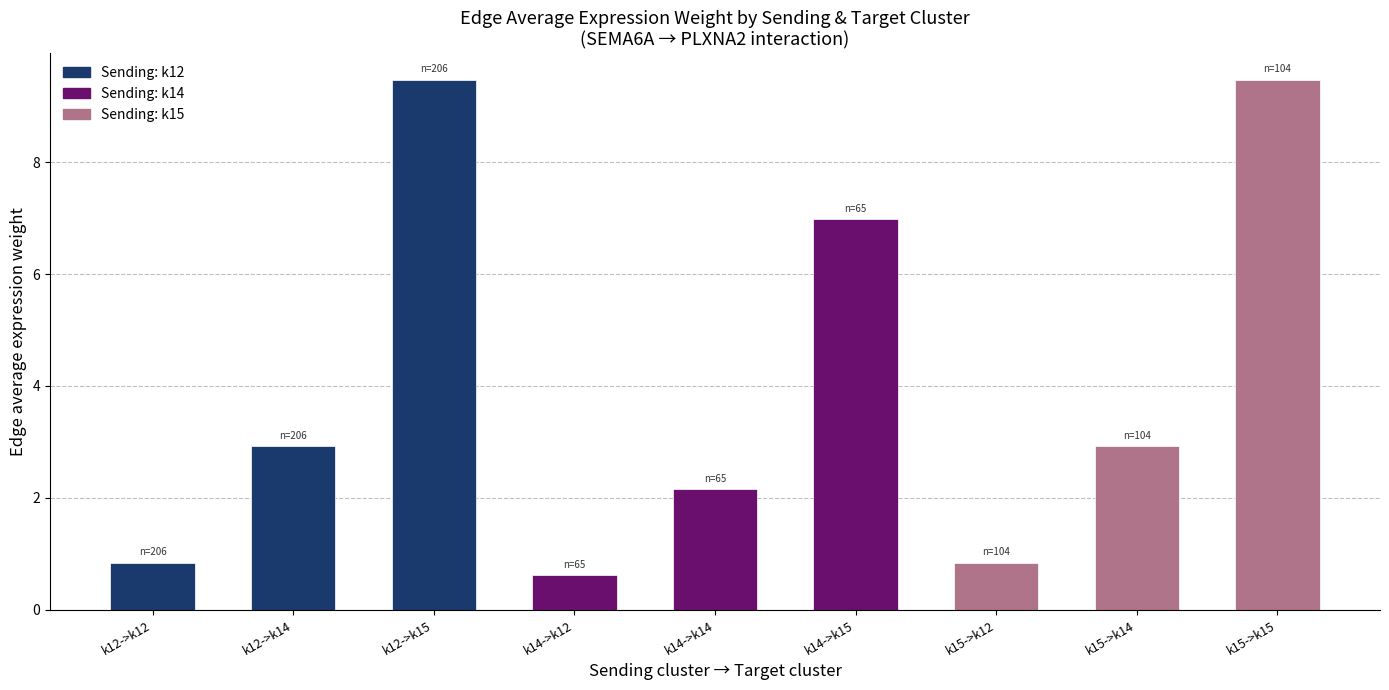

What is the sum of all values?

36.2